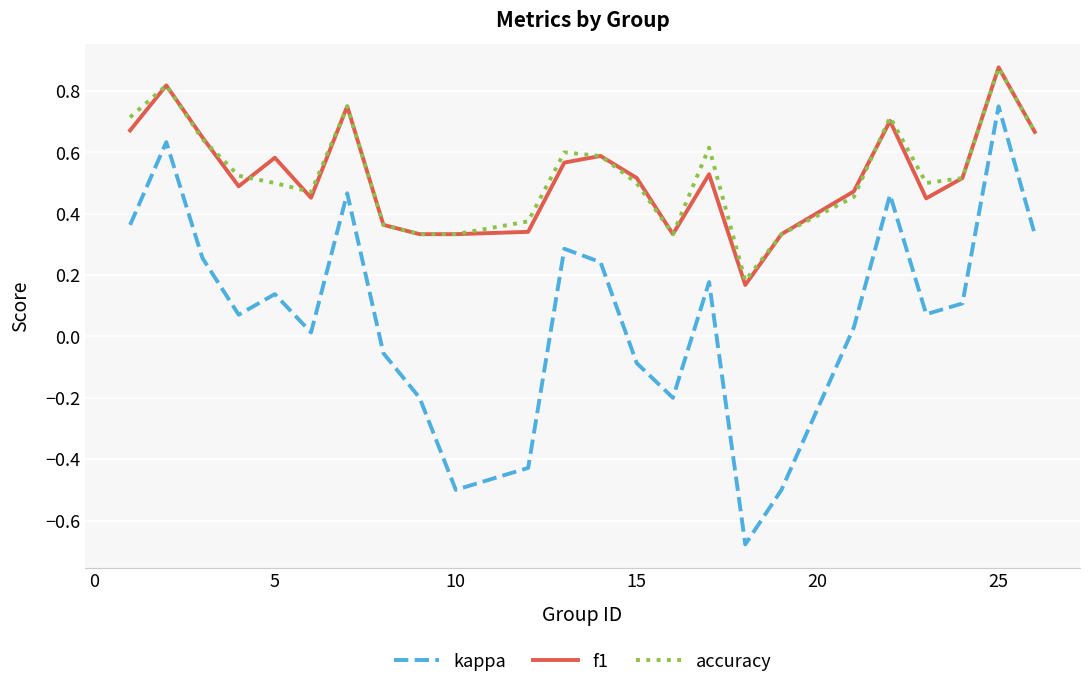

True or false: kappa and accuracy intersect in this chart.

False